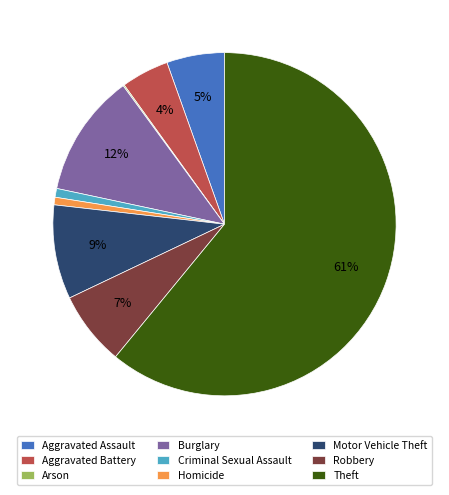

To the nearest percent, what is the difference between the largest and smallest slice percentages?

61%